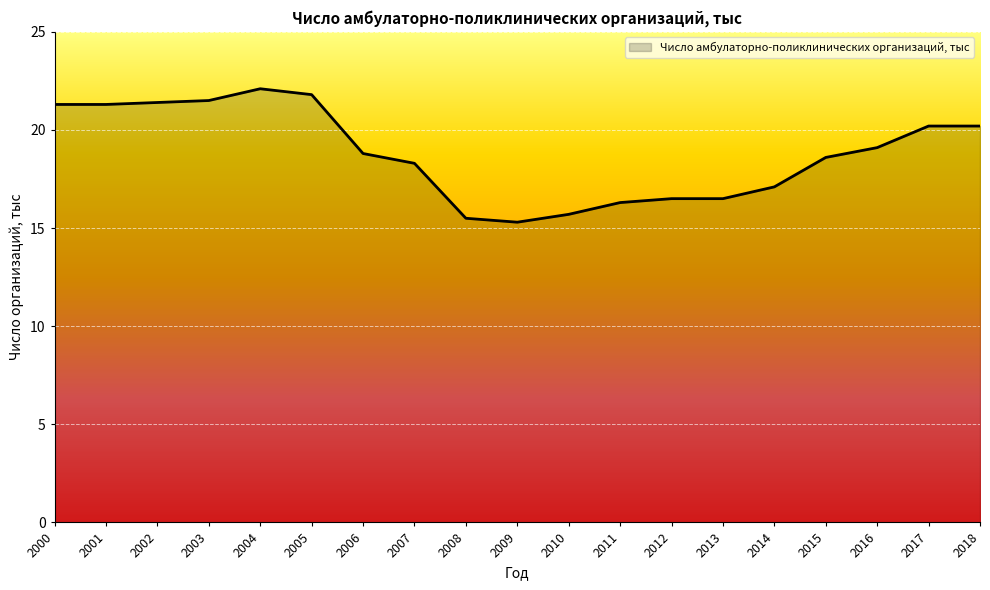

Which label corresponds to the largest value in the chart?

2004